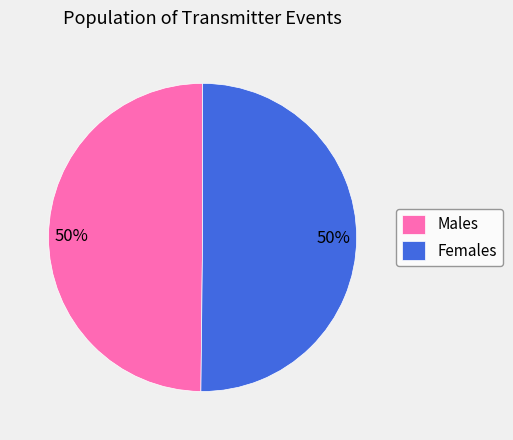

Do Females and Males together represent more than half of the pie?

Yes